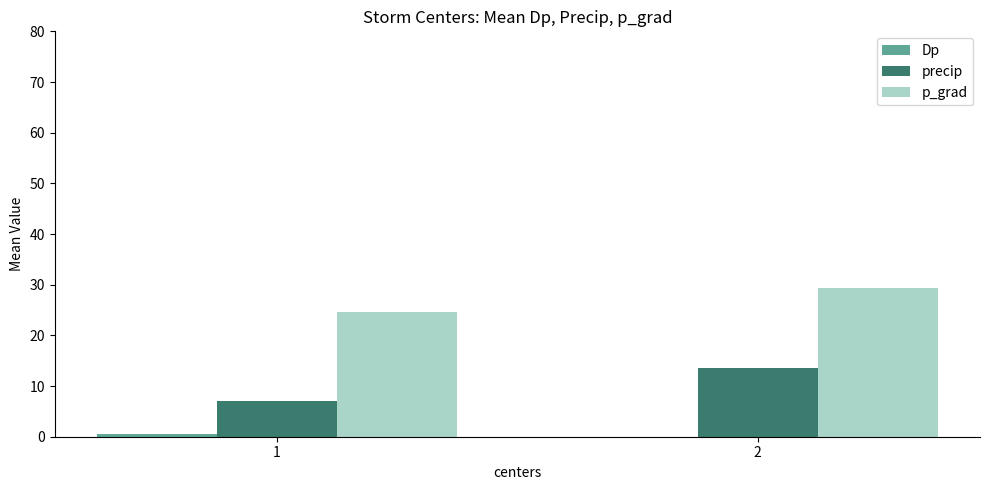

How many data points in p_grad are less than 29?

1